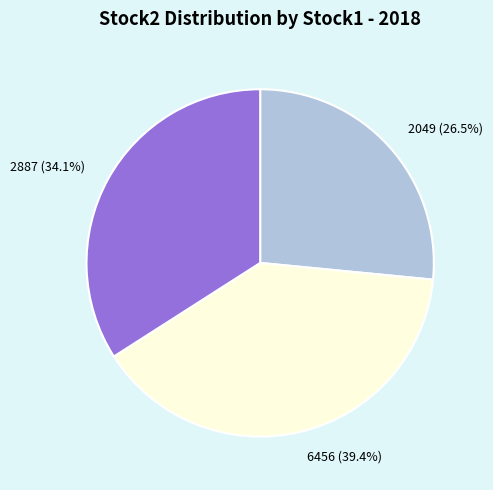

To the nearest percent, what is the average slice percentage?

33%